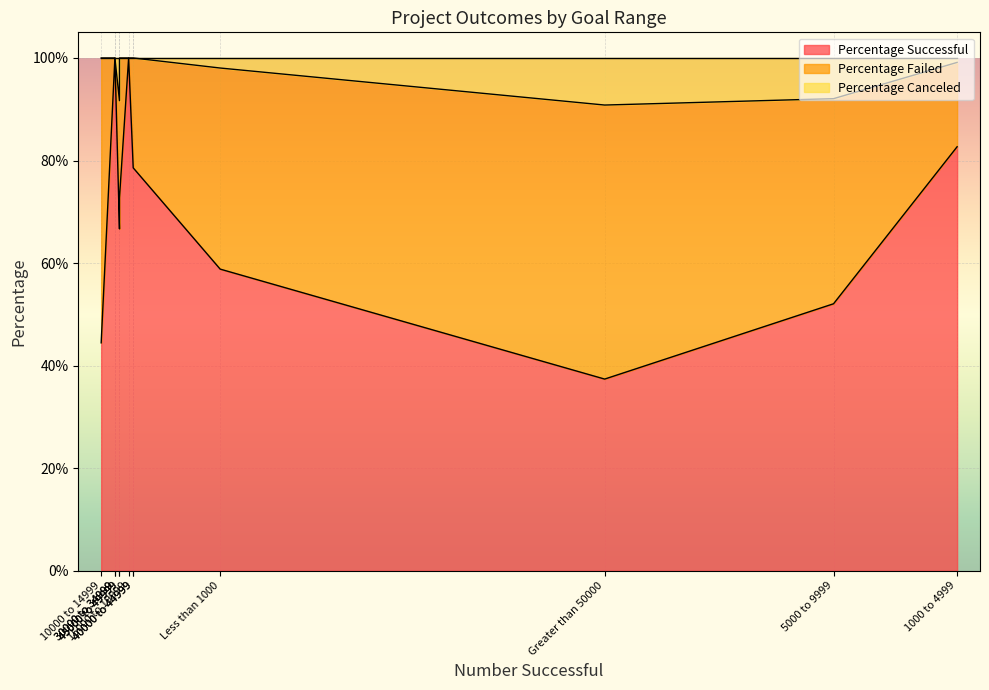

At 10000 to 14999, list the series in order from largest to smallest.

Percentage Failed, Percentage Successful, Percentage Canceled